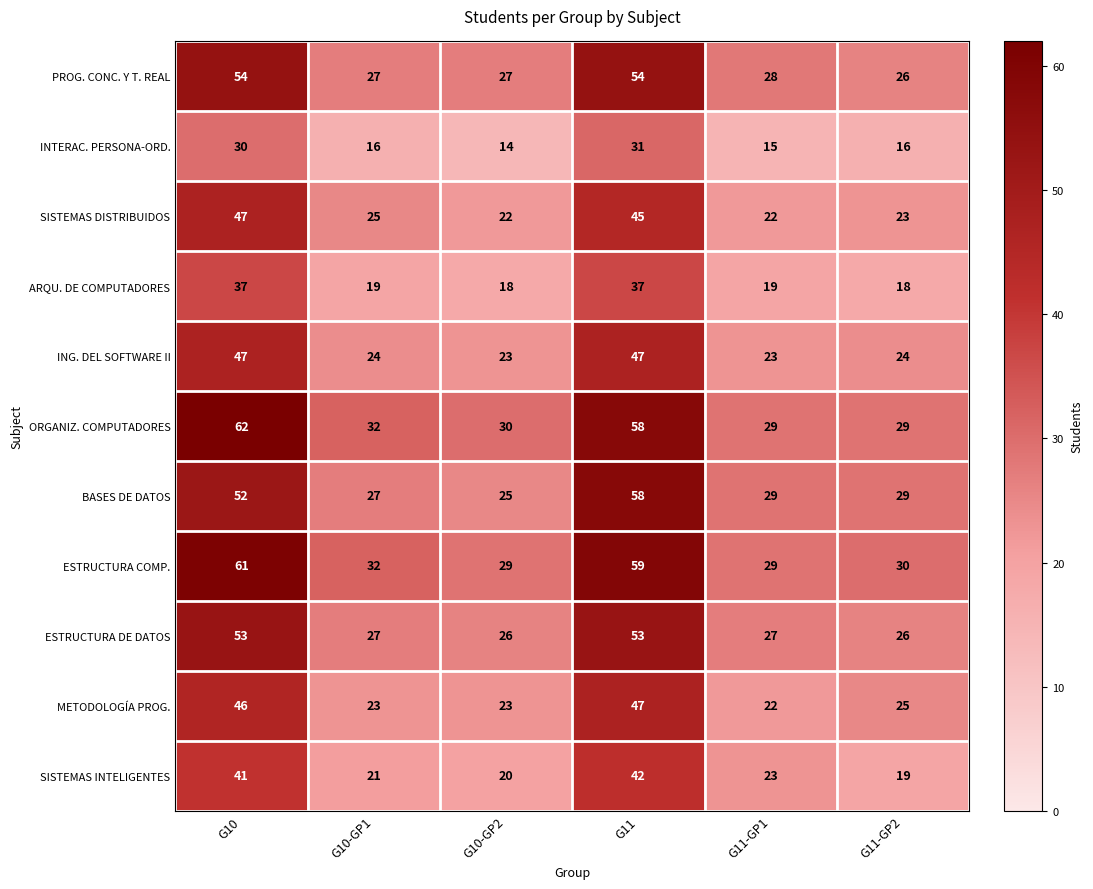

What is the maximum value for ORGANIZ. COMPUTADORES?

62